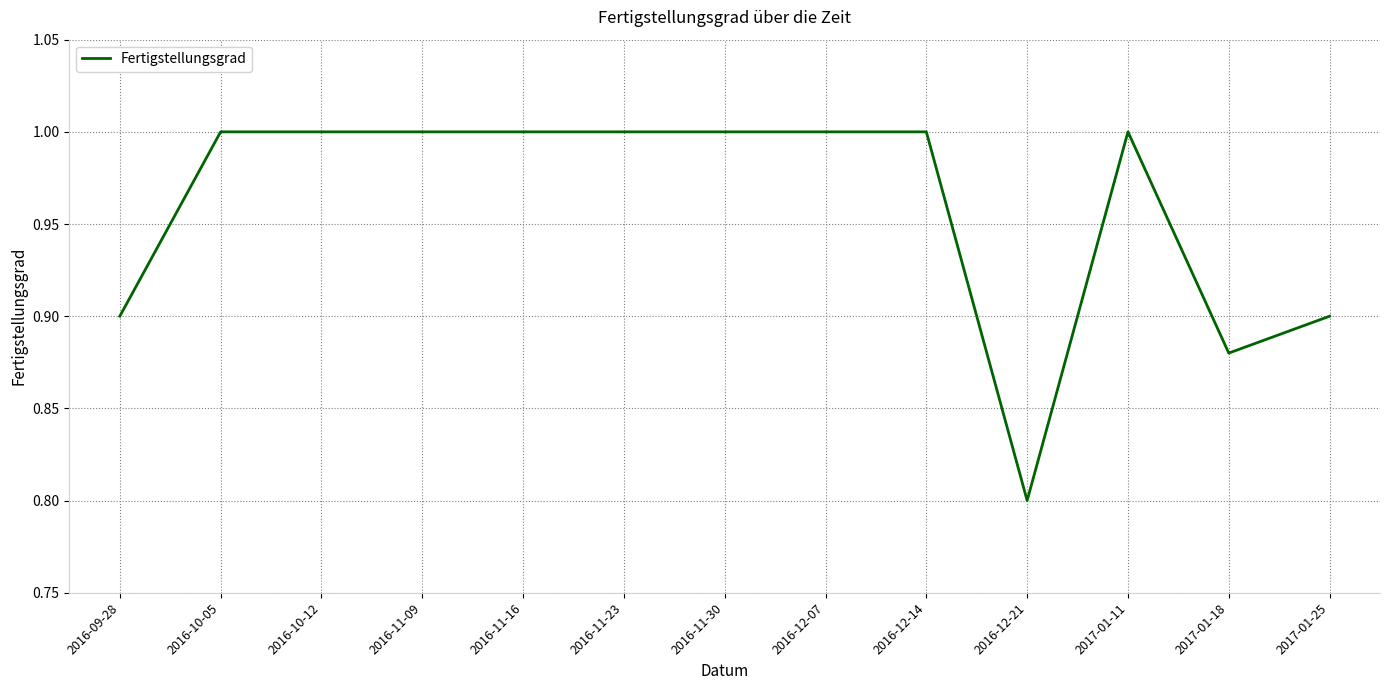

What position from the left is 2016-12-21?

10